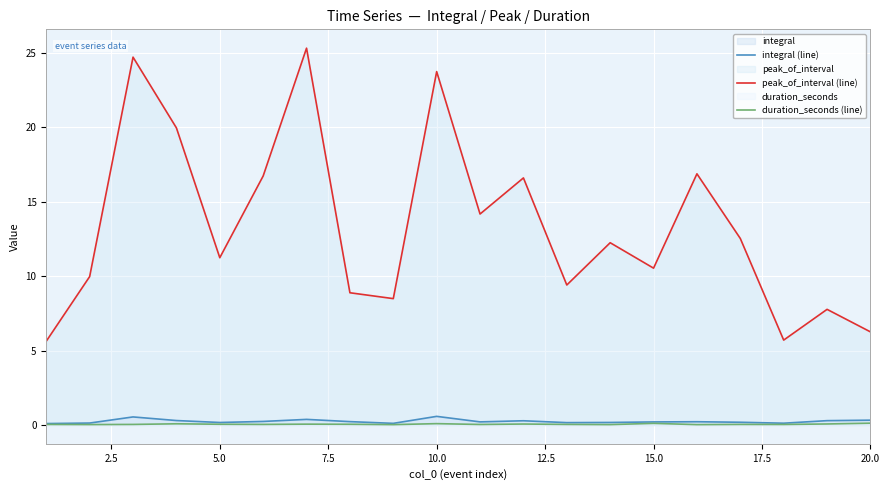

True or false: duration_seconds (line) and integral (line) cross at least once.

False